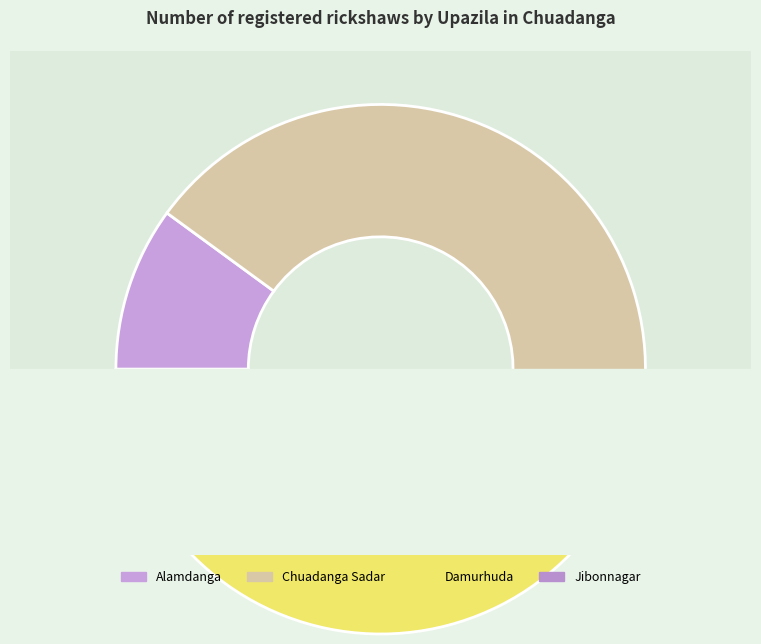

What is the change in value from Alamdanga to Chuadanga Sadar?

+165